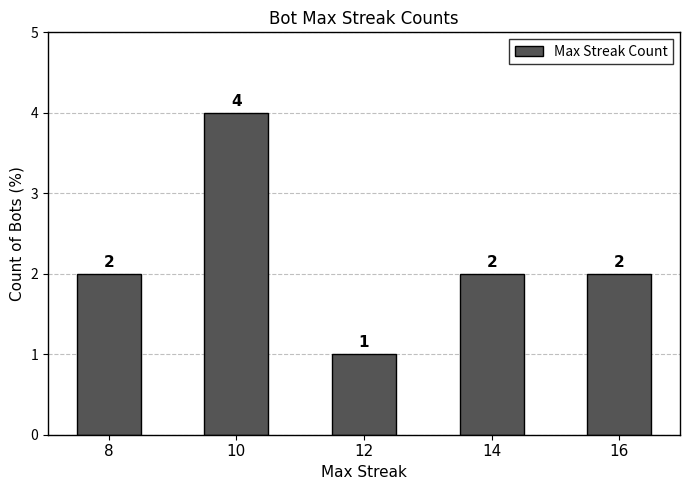

What is the smallest value displayed?

1